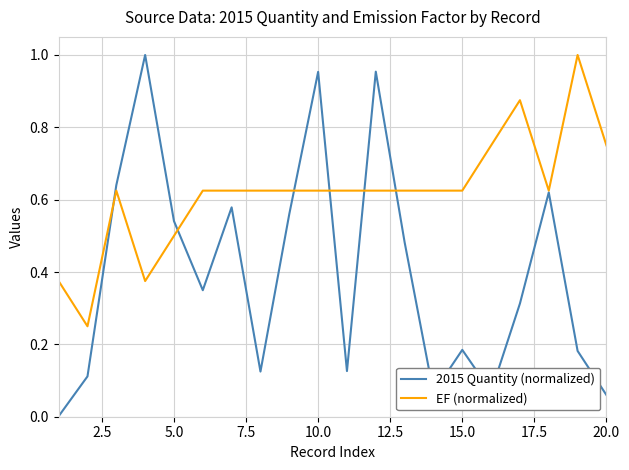

Which series has the largest total across all categories?

EF (normalized)